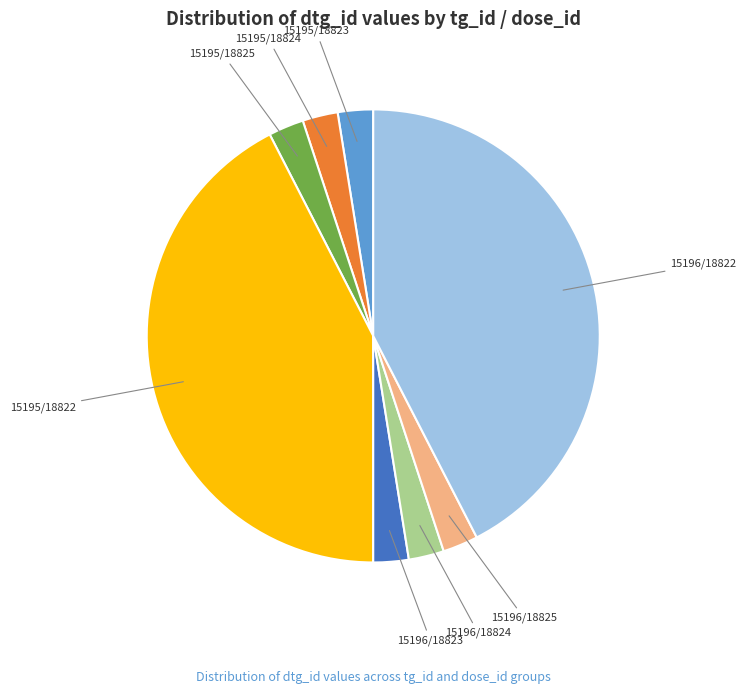

Does any single category account for the majority?

No